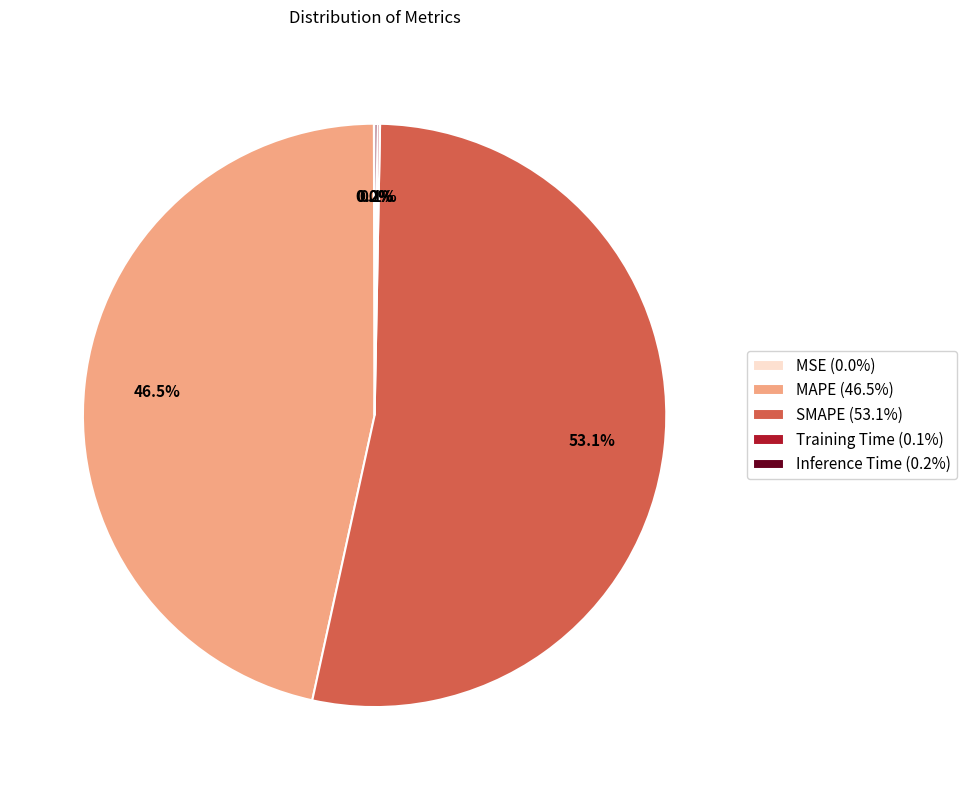

Does MAPE (46.5%) represent more than half of the total?

No